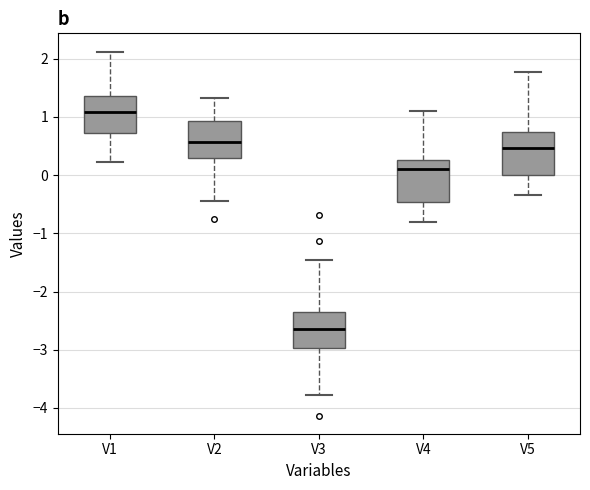

Reading left to right, transcribe this box plot: for each box, give where its median line is, the range the box spans, and where its two whiskers end, as read against the y-axis. The values are not printed on the chart, so give them approximately, as read against the axis.

V1: median 1.1, box 0.7 to 1.4, whiskers 0.2 to 2.1
V2: median 0.6, box 0.3 to 0.9, whiskers -0.4 to 1.3
V3: median -2.6, box -3.0 to -2.4, whiskers -3.8 to -1.5
V4: median 0.1, box -0.5 to 0.3, whiskers -0.8 to 1.1
V5: median 0.5, box 0.0 to 0.7, whiskers -0.3 to 1.8